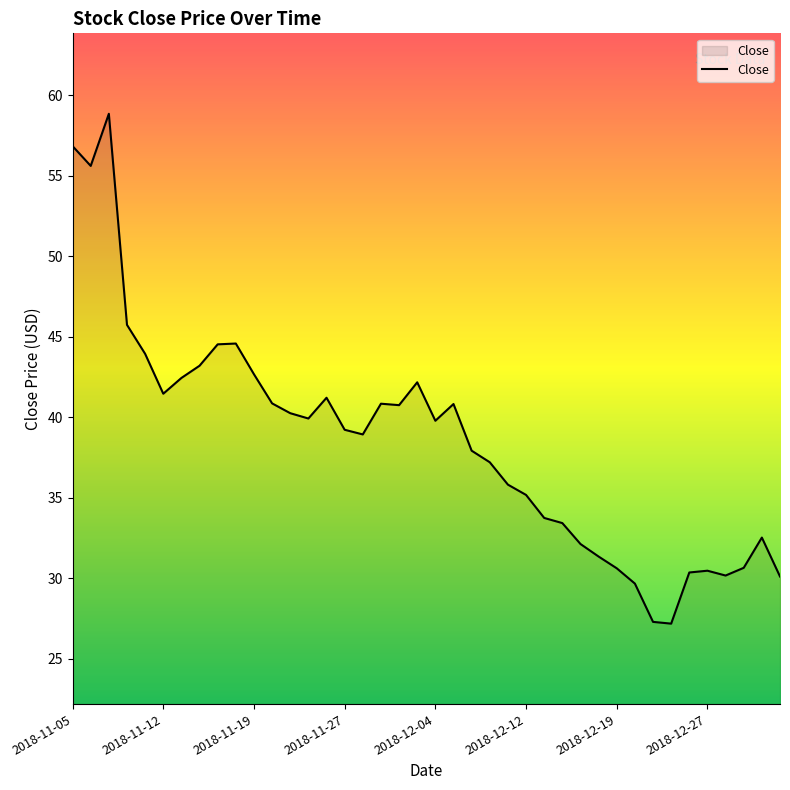

What is the smallest value displayed?

27.2